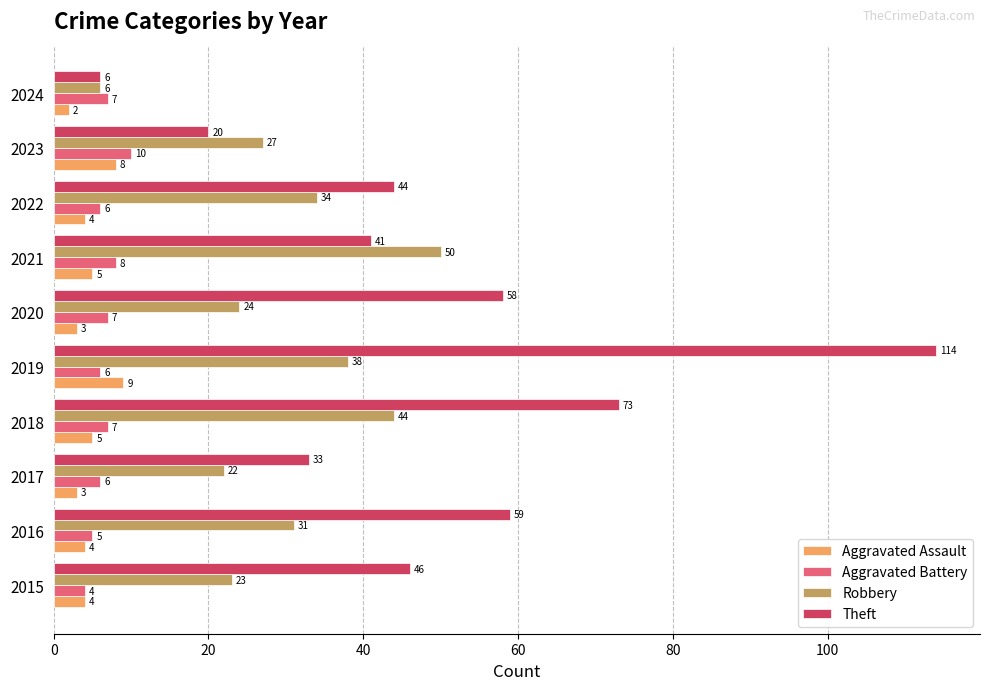

What is the total value across all series at 2018?

129